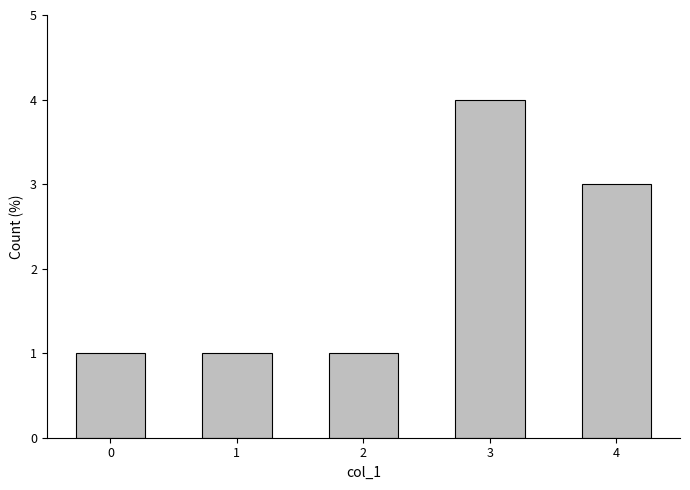

Reading left to right, transcribe all the data shown in this chart.

0=1	1=1	2=1	3=4	4=3